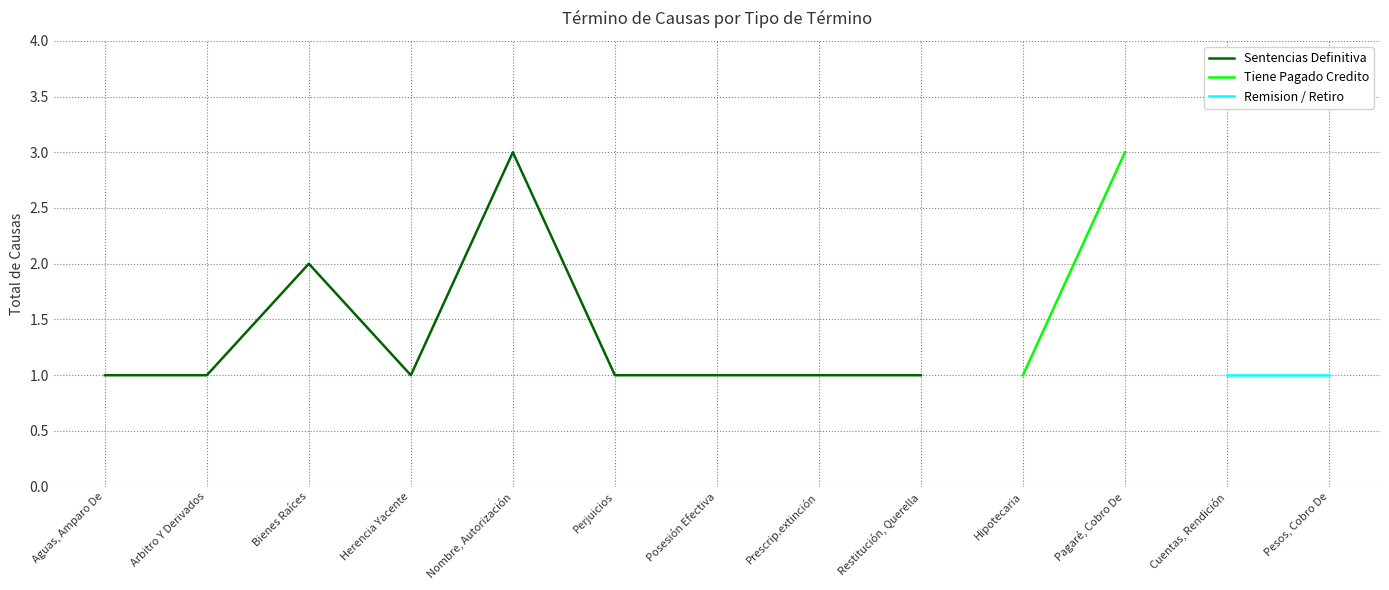

What are all the series names shown in the legend?

Sentencias Definitiva, Tiene Pagado Credito, Remision / Retiro